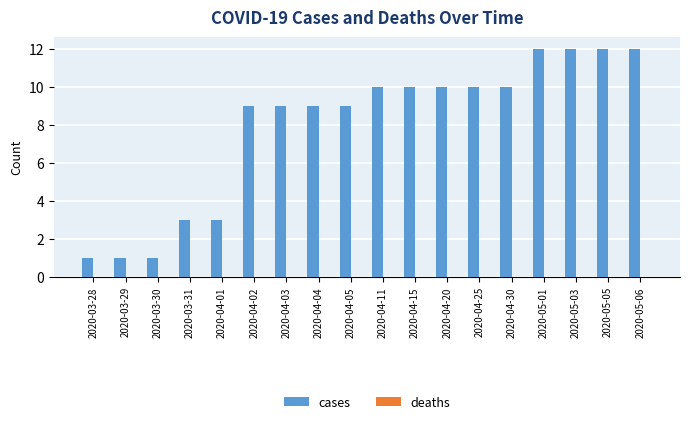

Reading right to left, transcribe all the data shown in this chart.

12	12	12	12	10	10	10	10	10	9	9	9	9	3	3	1	1	1